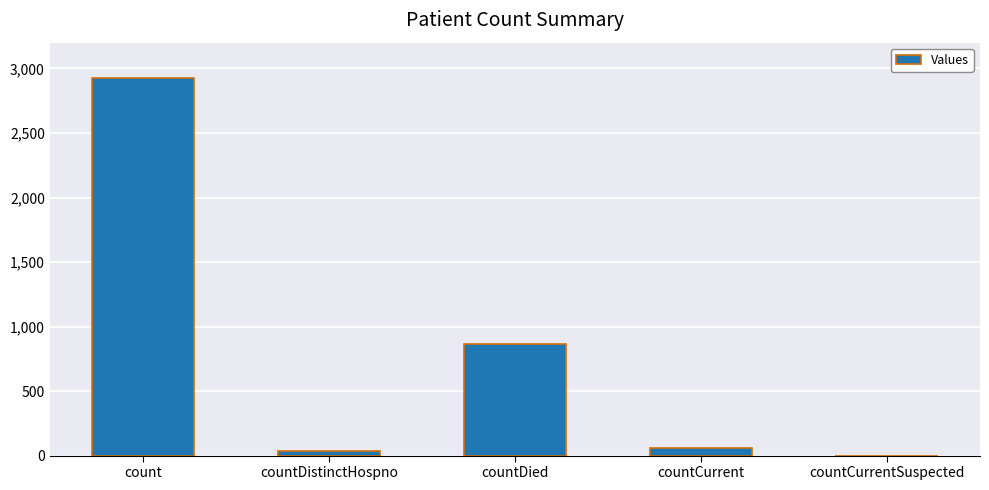

The chart shows a value of 2926 at count. True or false?

True